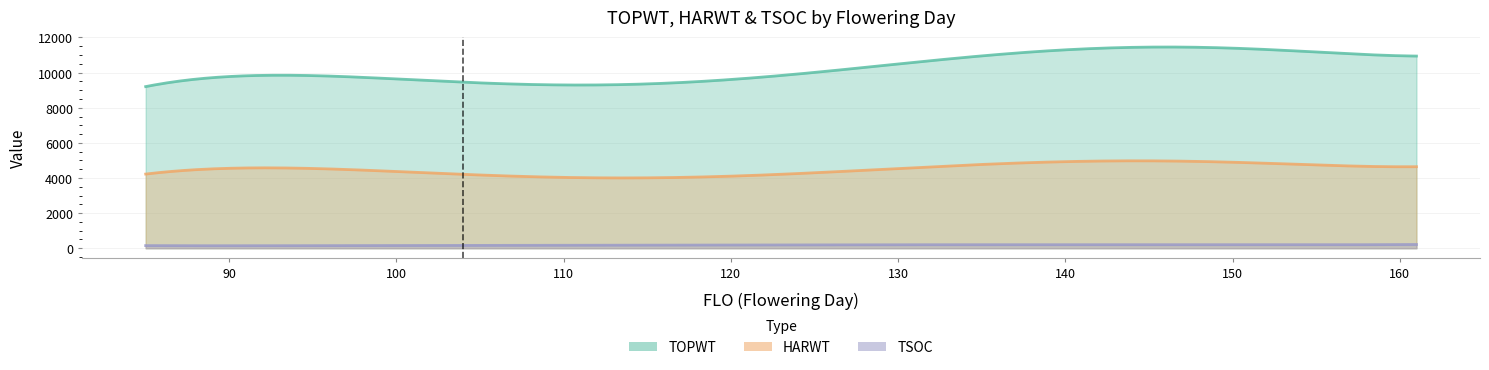

True or false: HARWT and TSOC intersect in this chart.

False